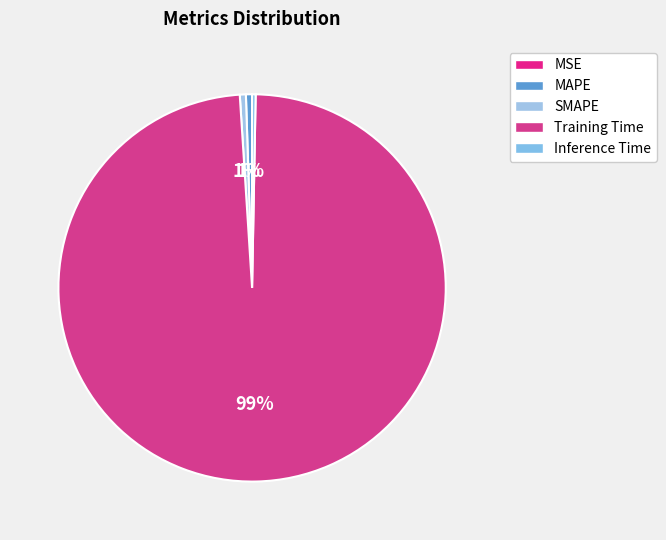

Count the number of slices in the pie.

5